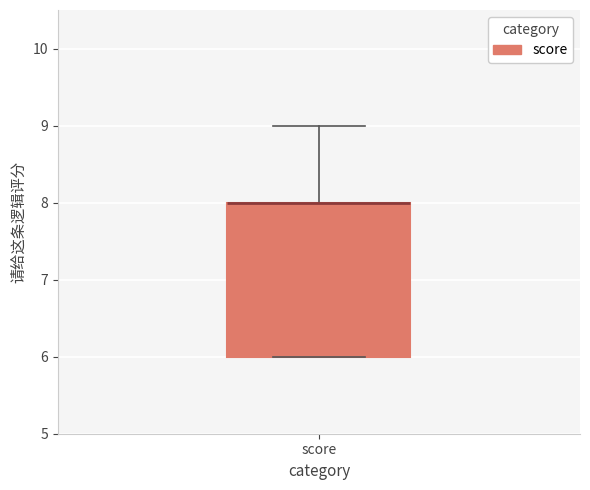

Transcribe this box plot: give where the median line is, the range the box spans, and where the two whiskers end, as read against the y-axis. The values are not printed on the chart, so give them approximately, as read against the axis.

median 8 (drawn on the box's upper edge), box 6 to 8, whiskers 6 to 9